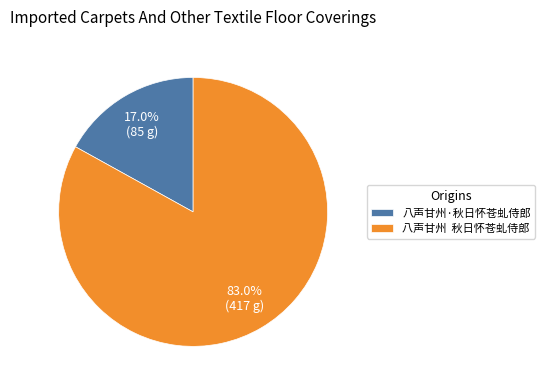

The 八声甘州·秋日怀苍虬侍郎 slice represents 17% of the pie. True or false?

True